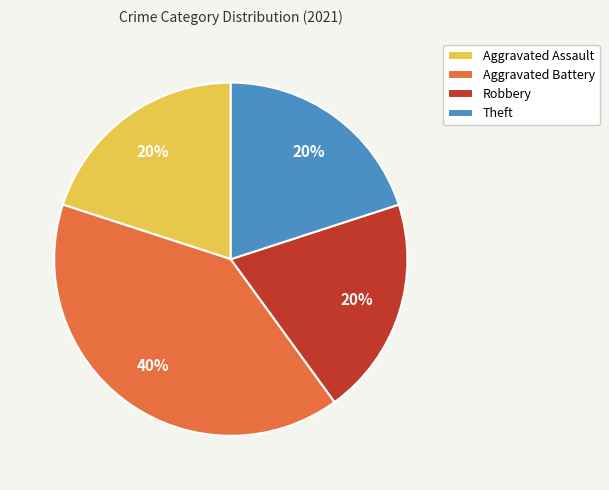

Which slice is the largest?

Aggravated Battery